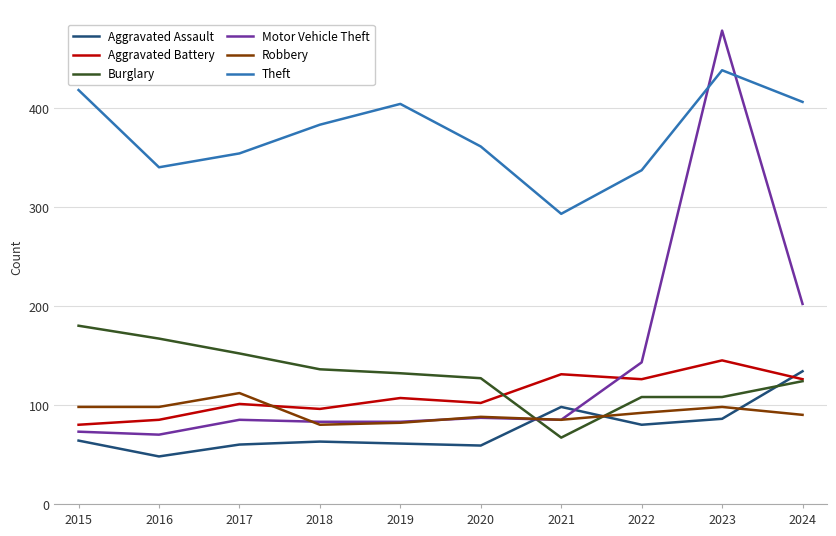

What is the difference between the highest and lowest values at 2018?

320